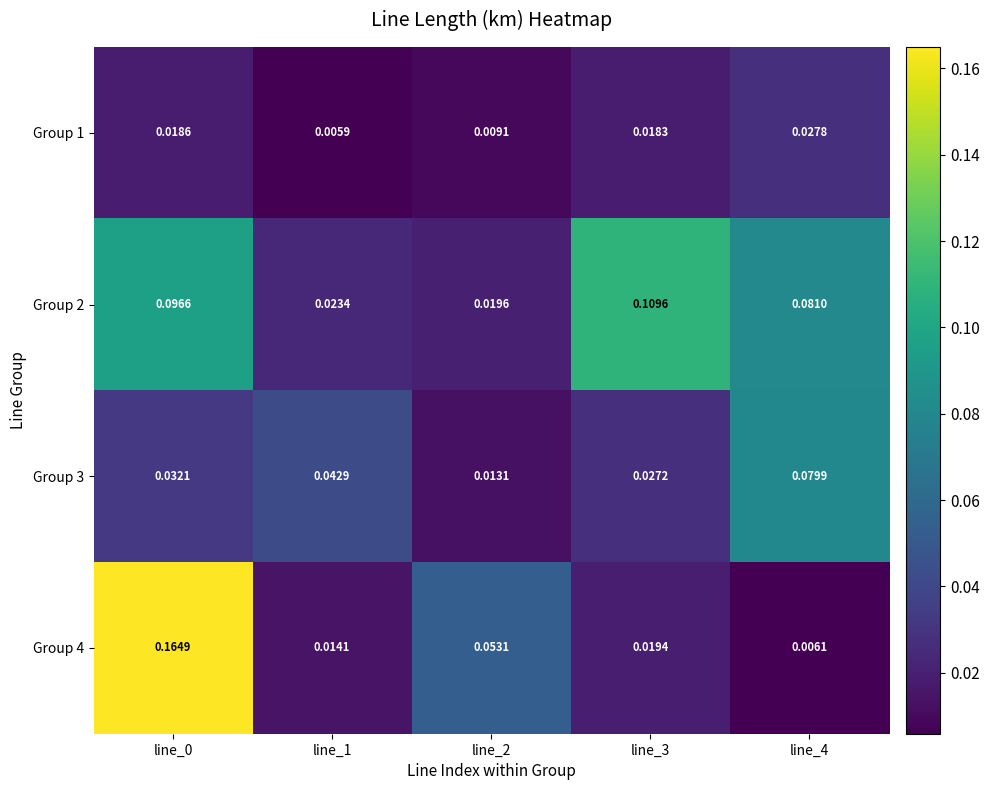

Is the value of Group 3 at line_2 greater than the value of Group 4 at line_1?

No